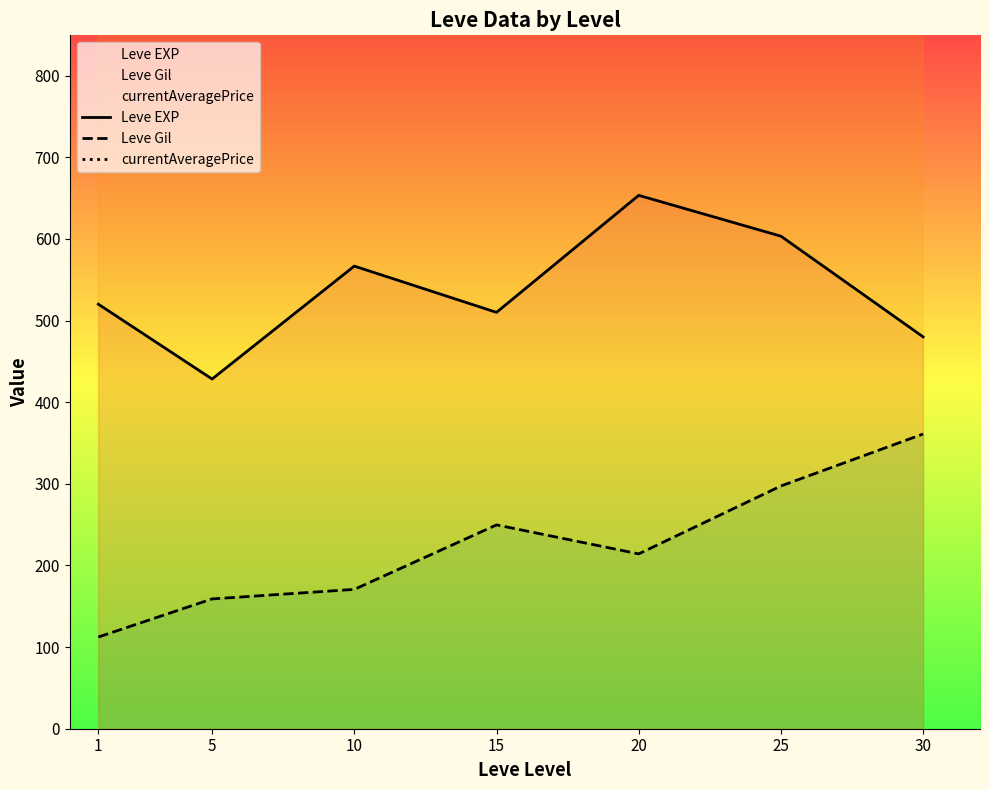

Reading right to left, list all the values displayed in this chart.

Leve EXP: 30=480.0	25=603.3	20=653.3	15=510.0	10=566.7	5=428.3	1=520.0
Leve Gil: 30=361.0	25=297.3	20=214.2	15=249.7	10=170.7	5=159.0	1=112.3
currentAveragePrice: 30=31549.8	25=1568.5	20=3383.6	15=11596.0	10=26568.4	5=10133.4	1=9189.0